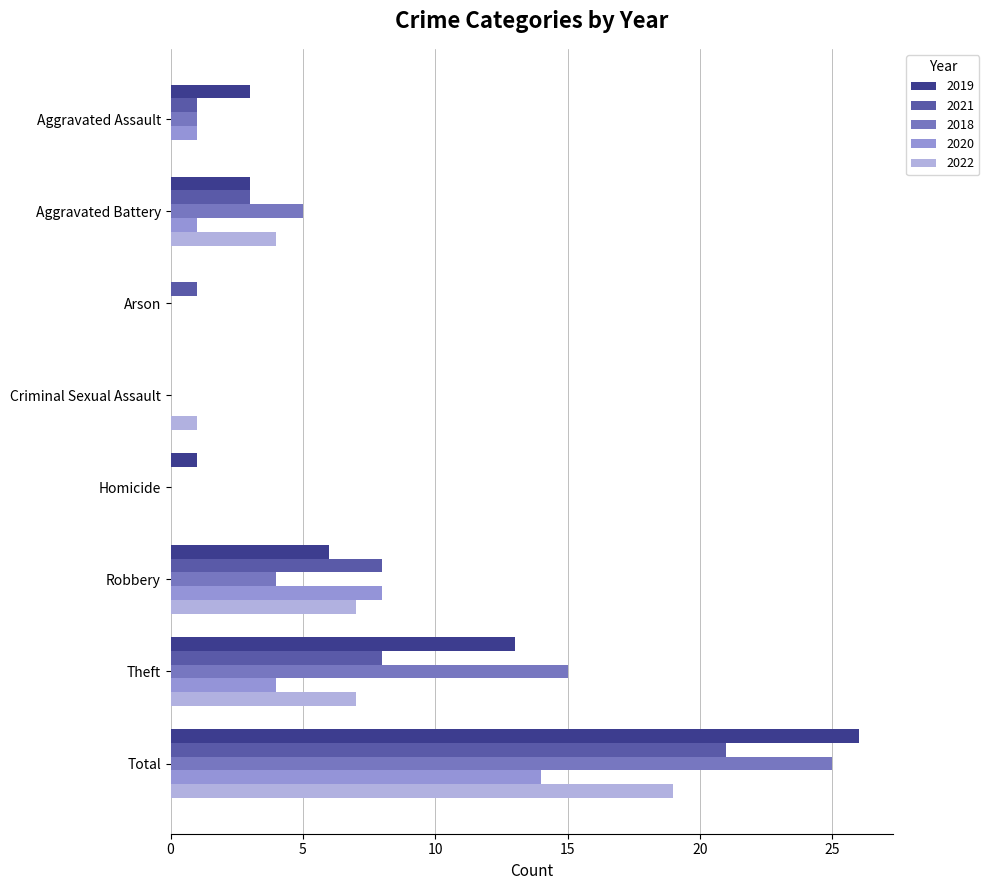

What is the maximum value shown in the chart?

26